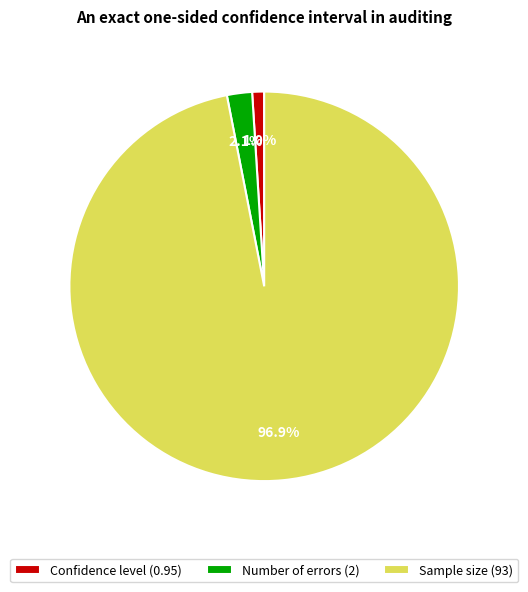

To the nearest percent, what percentage of the pie is Number of errors?

2%